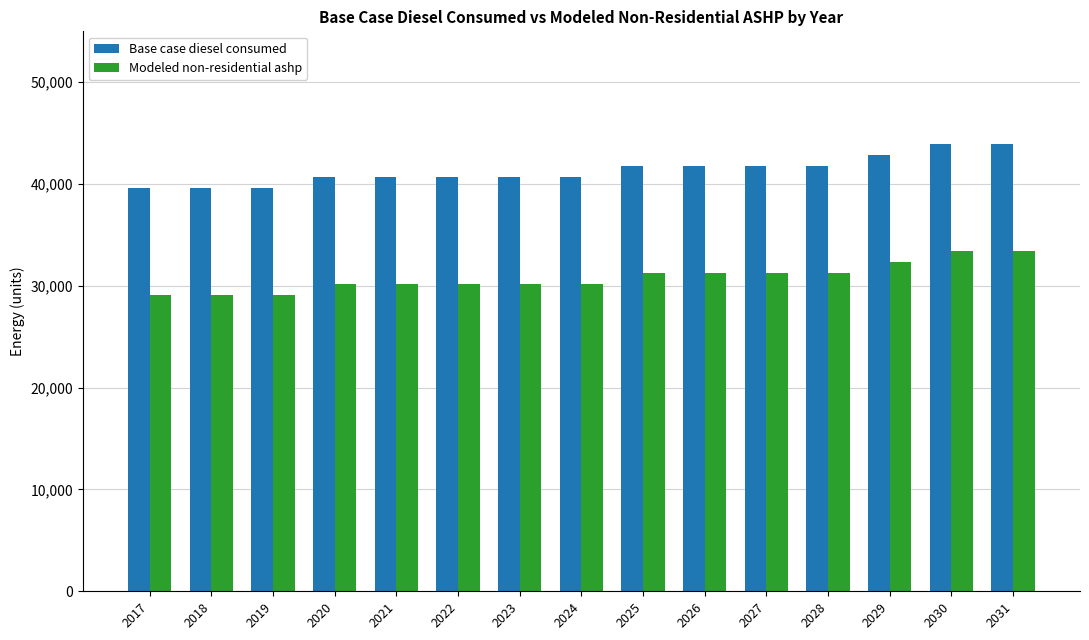

How many data points does each series have?

15